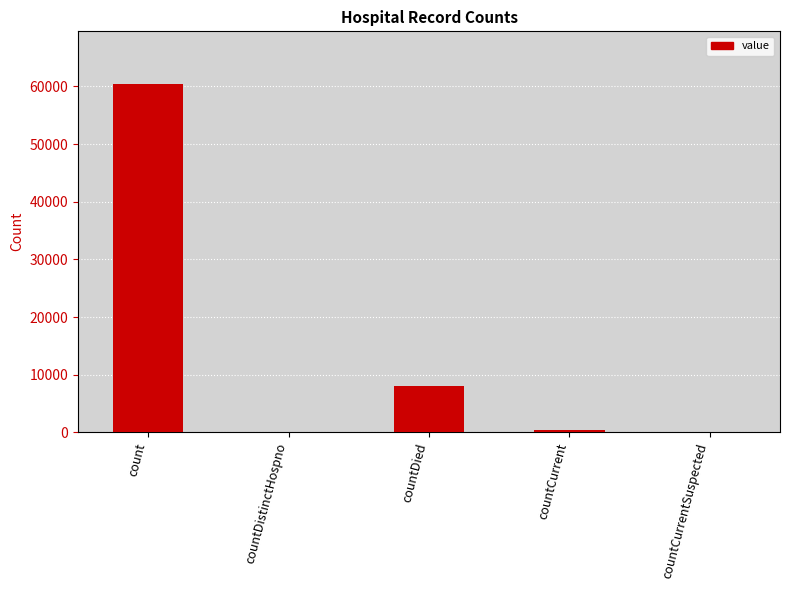

What is the sum of the values at count and countDistinctHospno?

60487